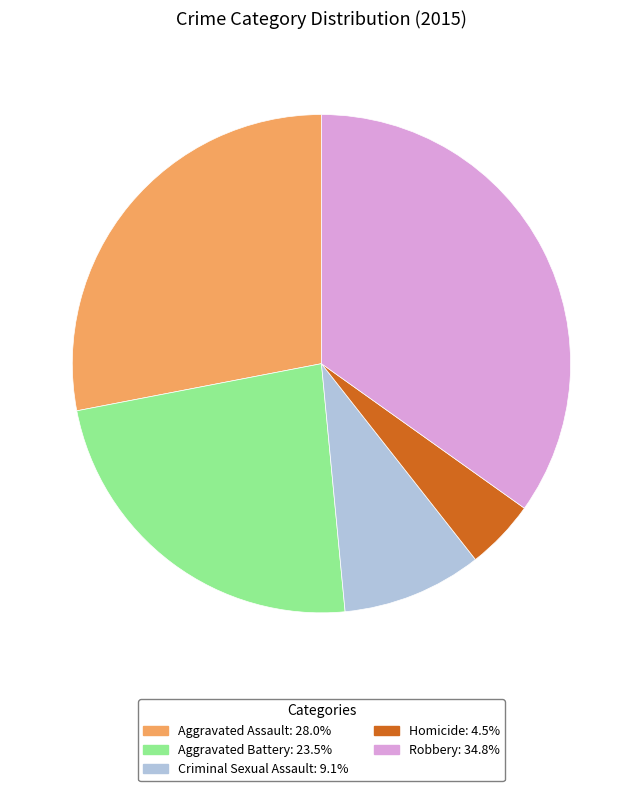

Which slice is the largest?

Robbery